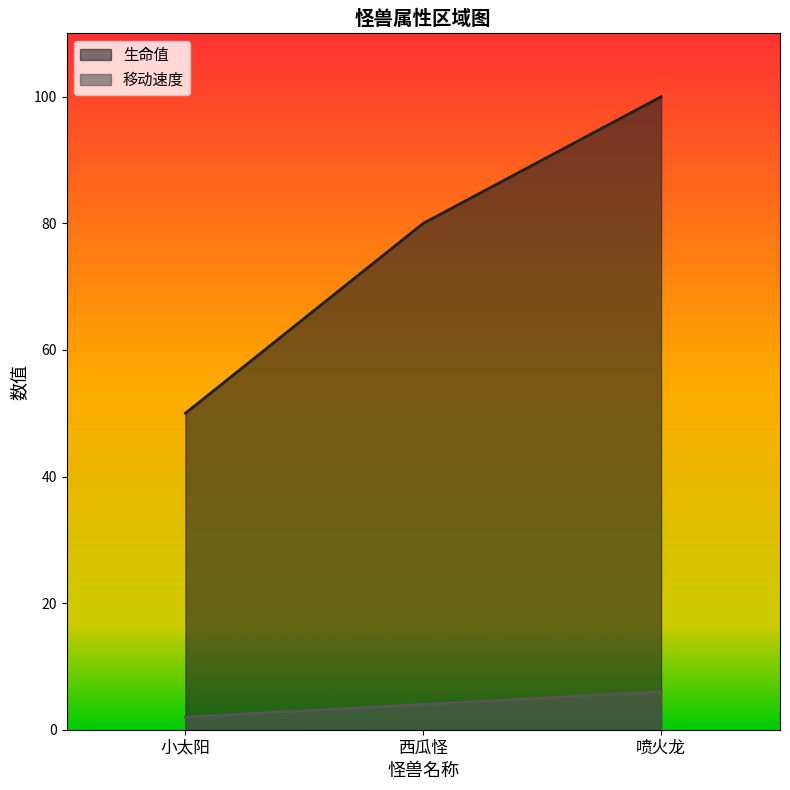

The 移动速度 series shows 5 at 西瓜怪. True or false?

False